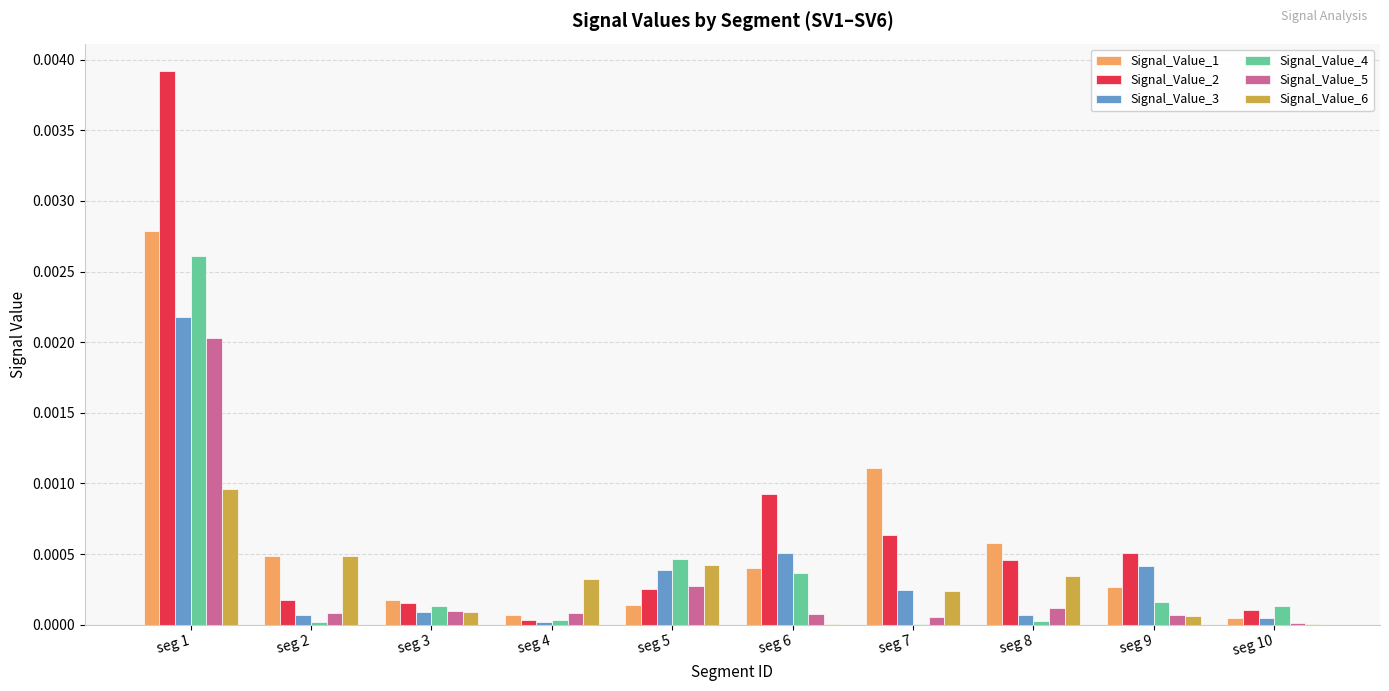

Is the value of Signal_Value_4 at seg 5 greater than the value of Signal_Value_3 at seg 7?

Yes